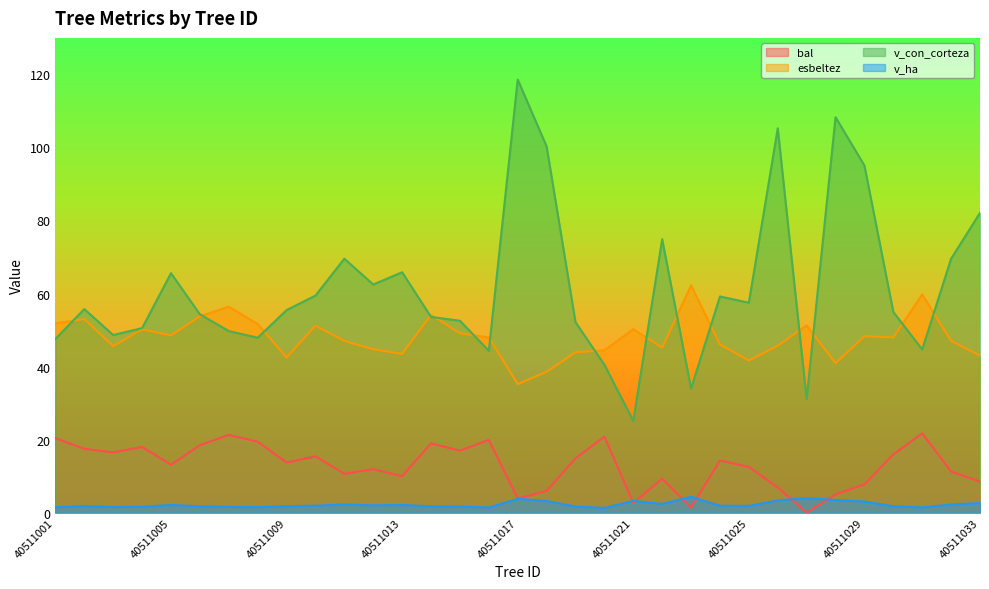

At how many categories does at least one series exceed 31?

33